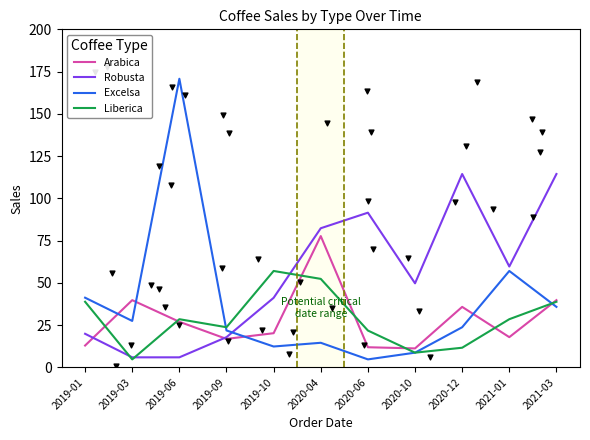

Which series contains the highest Y value?

Excelsa